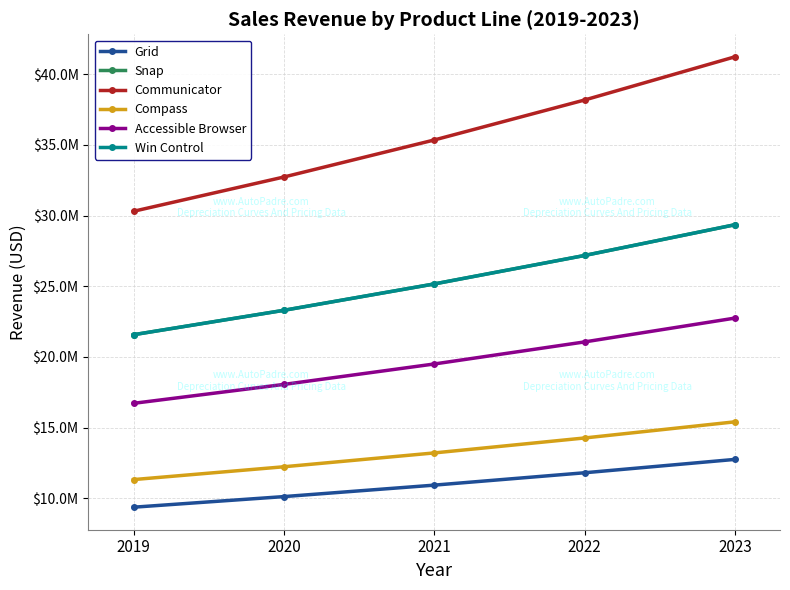

What is the average value of the Win Control series?

25312901.3